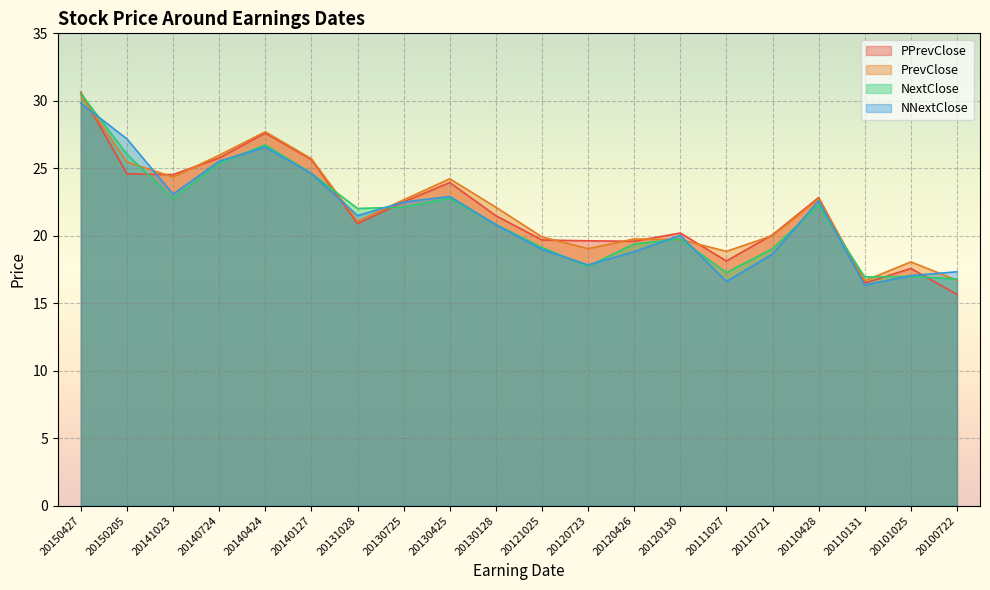

True or false: PrevClose and NextClose cross at least once.

True